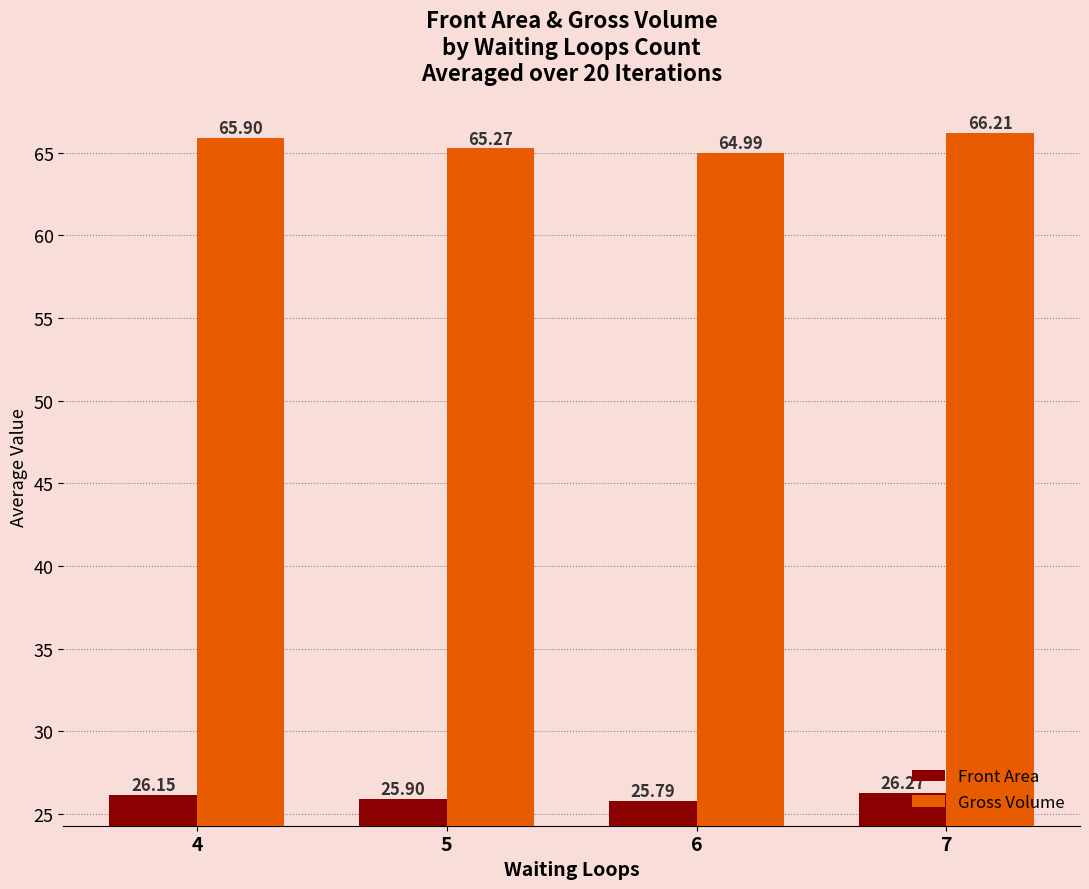

Count the number of categories in the chart.

4